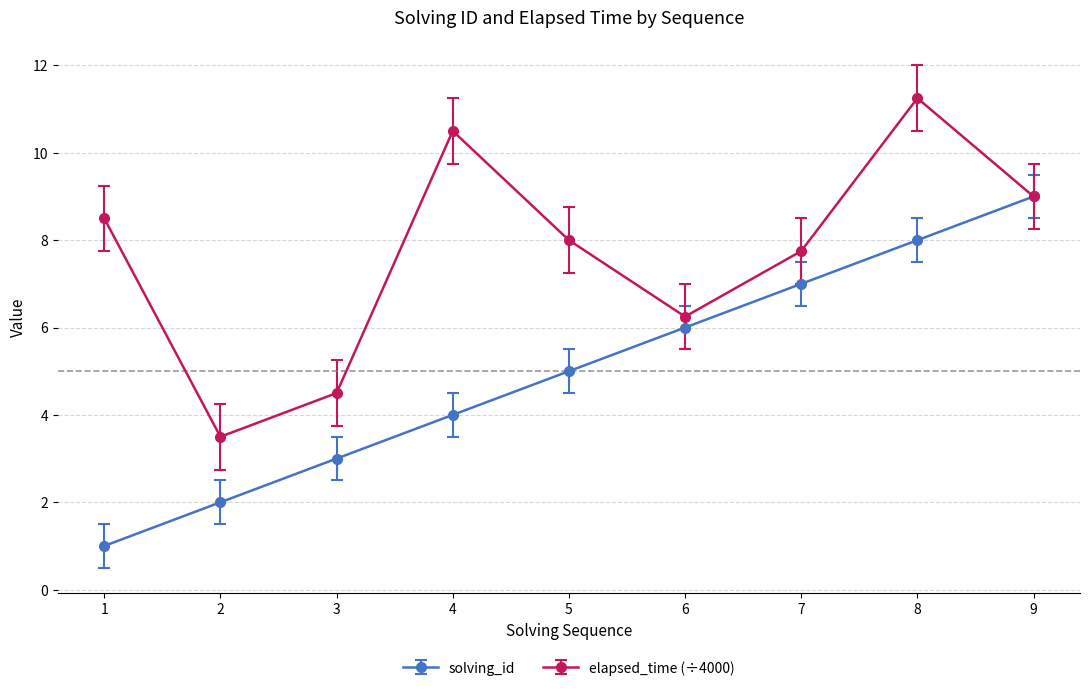

What are all the series names shown in the legend?

solving_id, elapsed_time (÷4000)